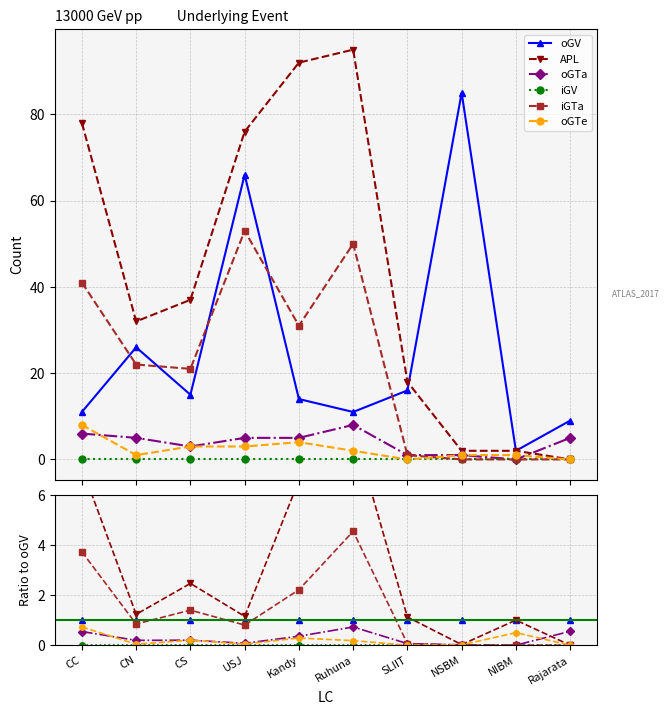

Which has a higher value, CN or CC?

CN